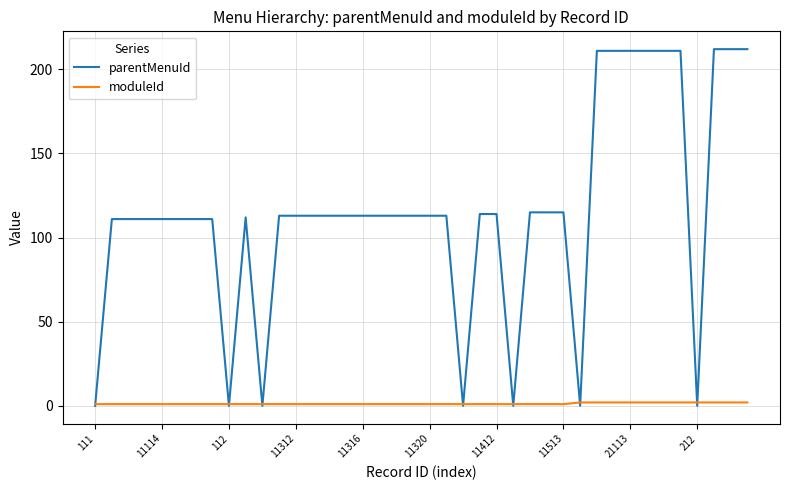

Rank the series by their average value, from lowest to highest.

moduleId, parentMenuId